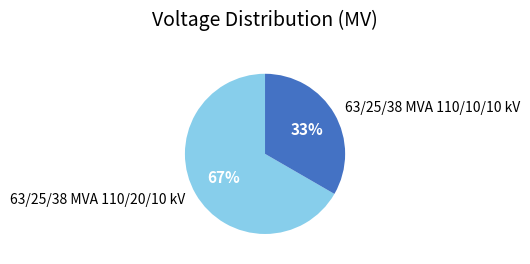

Which category has the smallest portion of the pie?

63/25/38 MVA 110/10/10 kV